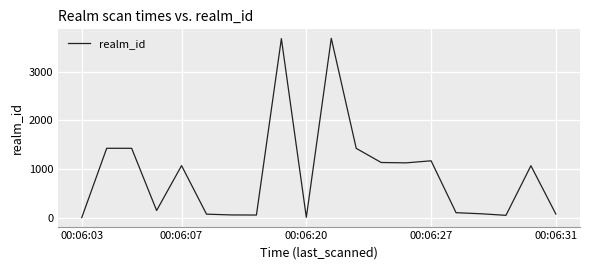

What is the maximum value shown in the chart?

3685